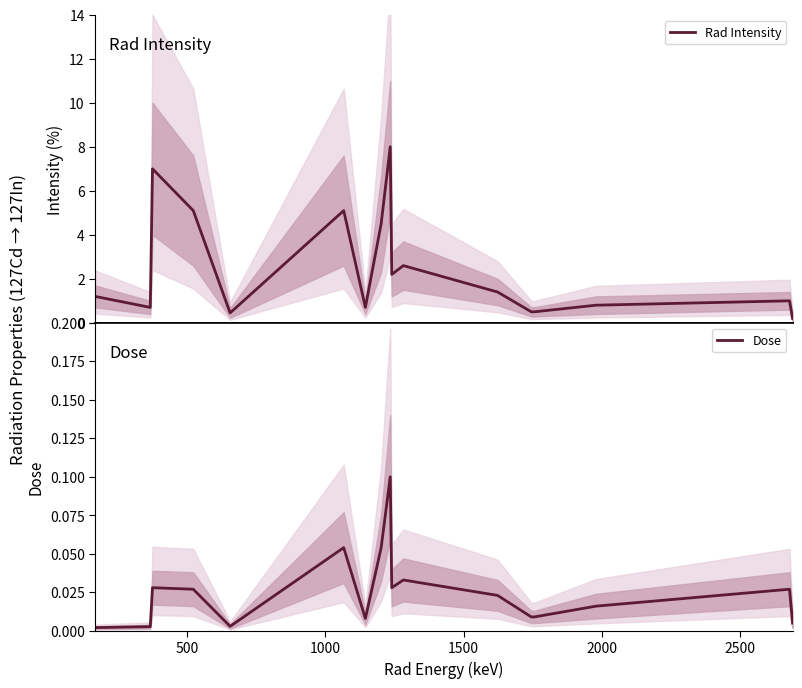

True or false: Rad Intensity and Dose cross at least once.

False